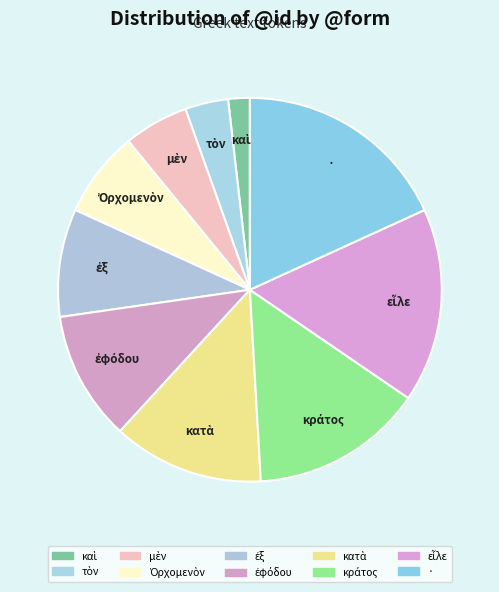

What is the largest slice in the pie chart?

·